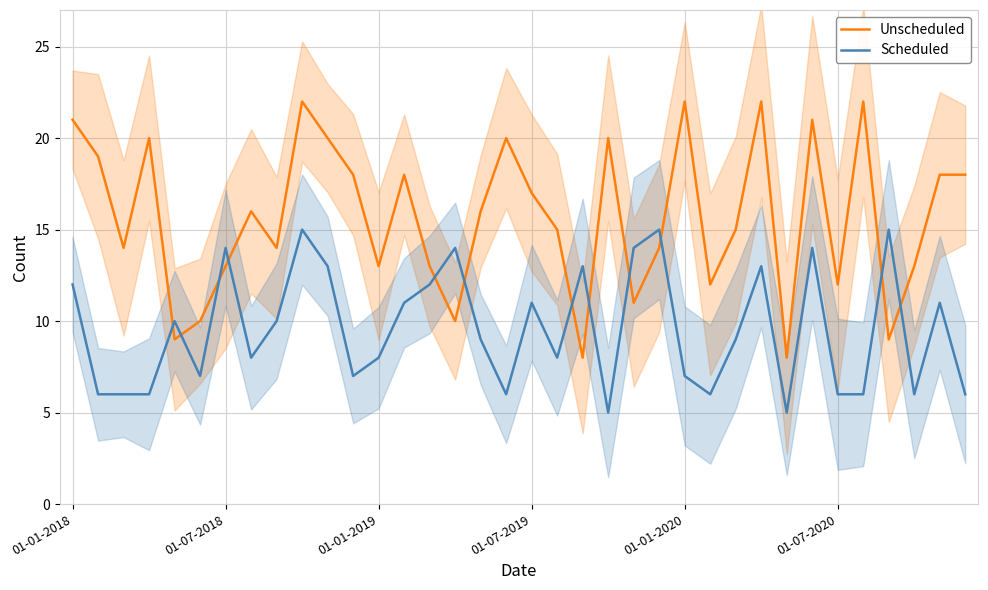

What is the value of the Scheduled point at the 14th from the left?

11